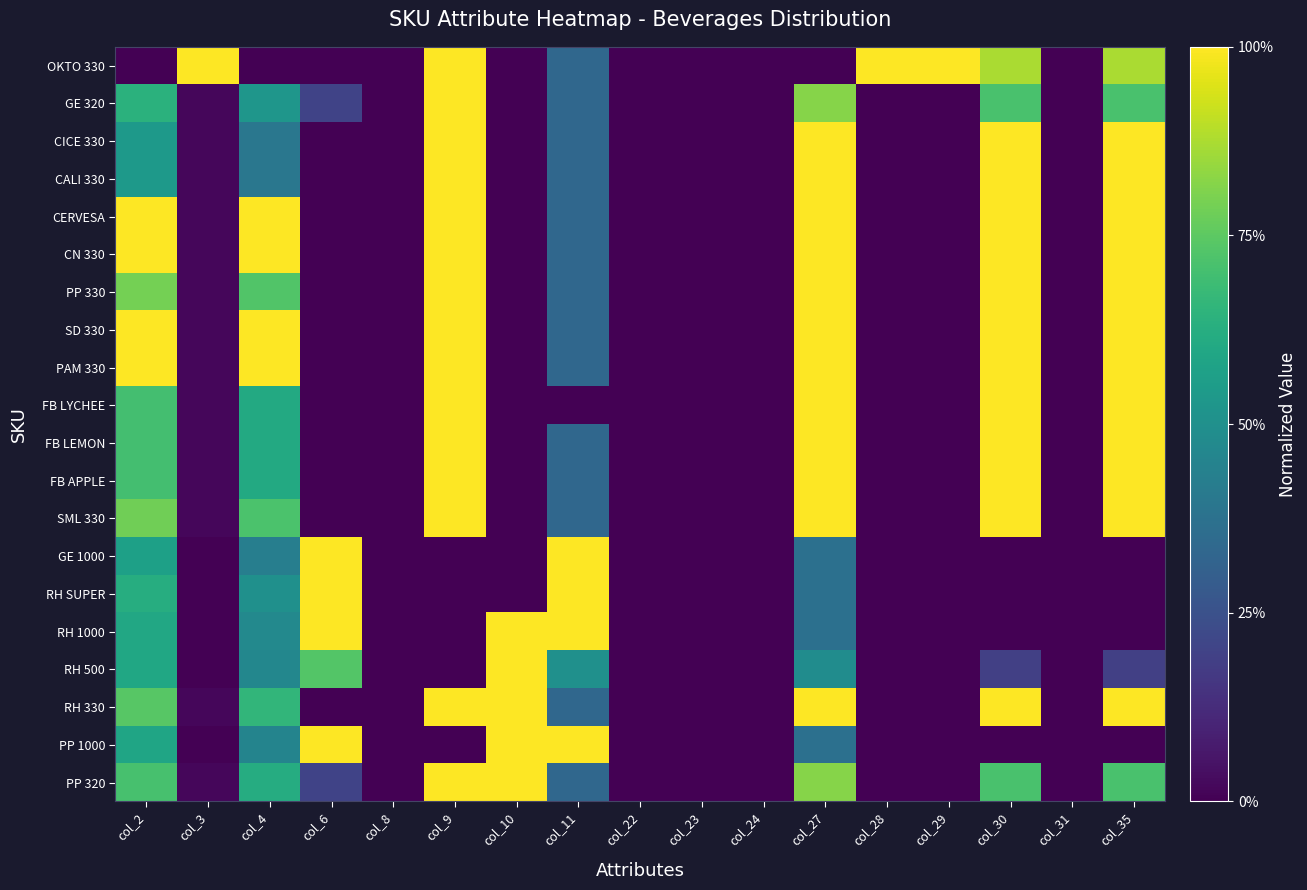

What is the maximum value shown in the chart?

1.0